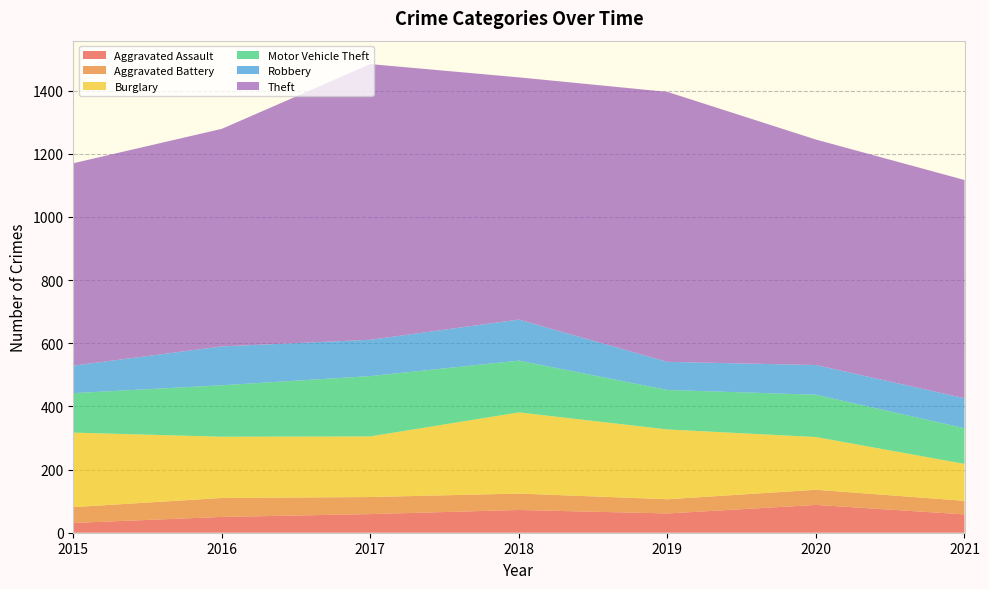

Reading left to right, extract all data points from this chart.

Aggravated Assault: 31	50	59	72	61	88	58
Aggravated Battery: 50	60	54	52	45	48	43
Burglary: 236	194	192	257	221	167	117
Motor Vehicle Theft: 125	163	191	164	125	134	113
Robbery: 87	123	115	130	89	94	95
Theft: 641	689	873	767	855	714	691